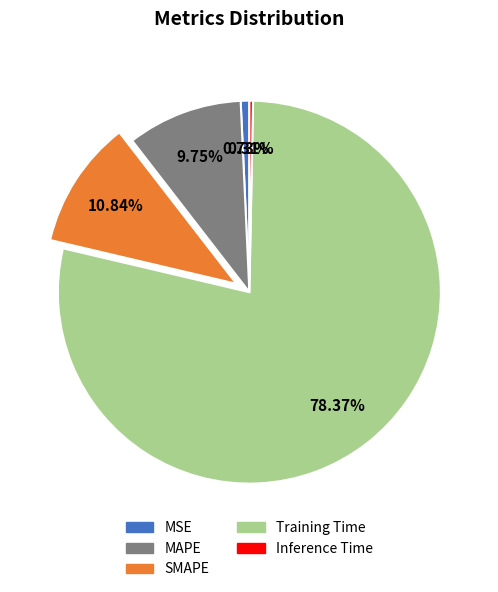

Is there any slice that represents more than half of the pie?

Yes